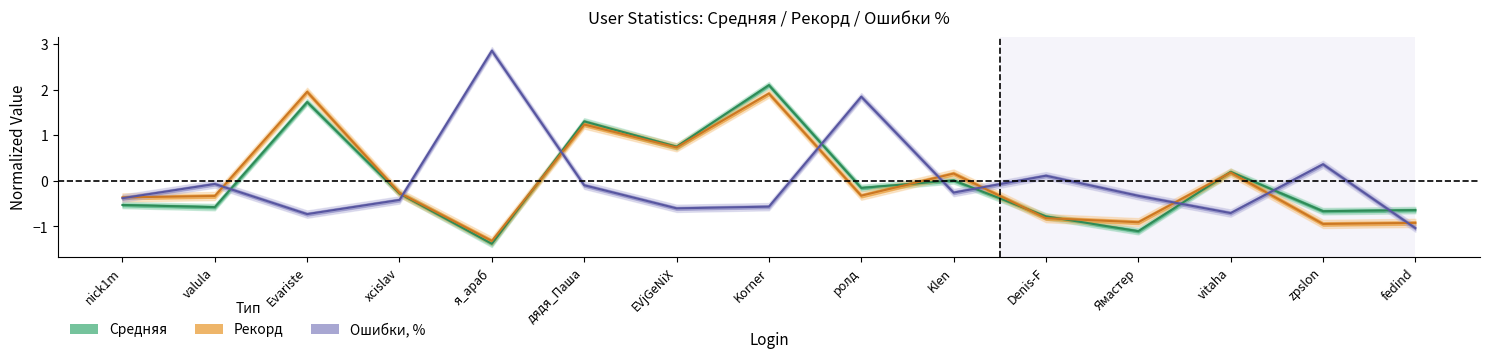

The value of Средняя at EVjGeNiX is 0.8. True or false?

True